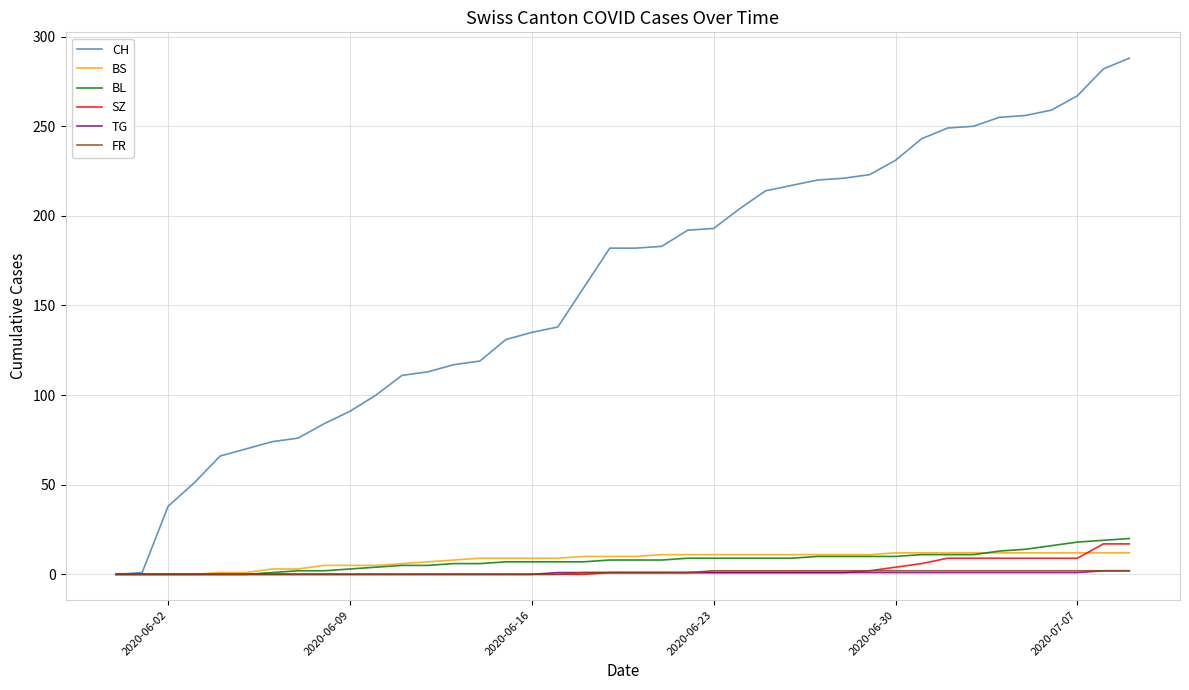

What is the greatest value displayed?

288